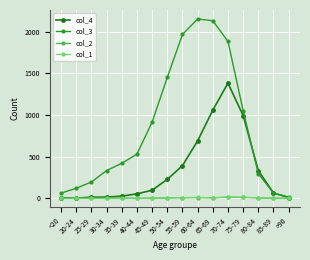

Reading right to left, what are all the values shown in this chart?

col_4: 9	64	333	993	1381	1057	689	392	227	97	53	26	14	13	2	7
col_3: 15	62	296	1053	1882	2130	2151	1965	1450	915	530	420	333	196	121	62
col_2: 0	1	4	12	14	6	8	6	3	1	1	1	2	0	0	1
col_1: 0	3	7	10	13	6	11	8	9	2	0	2	0	0	1	0